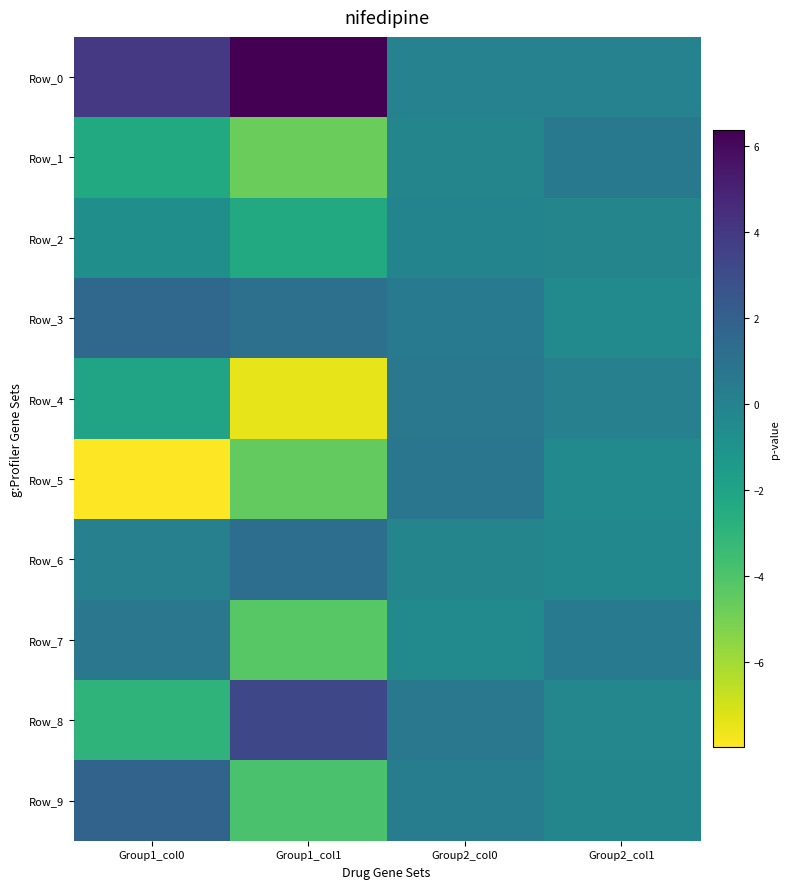

Which label corresponds to the smallest value in the chart?

Group1_col0